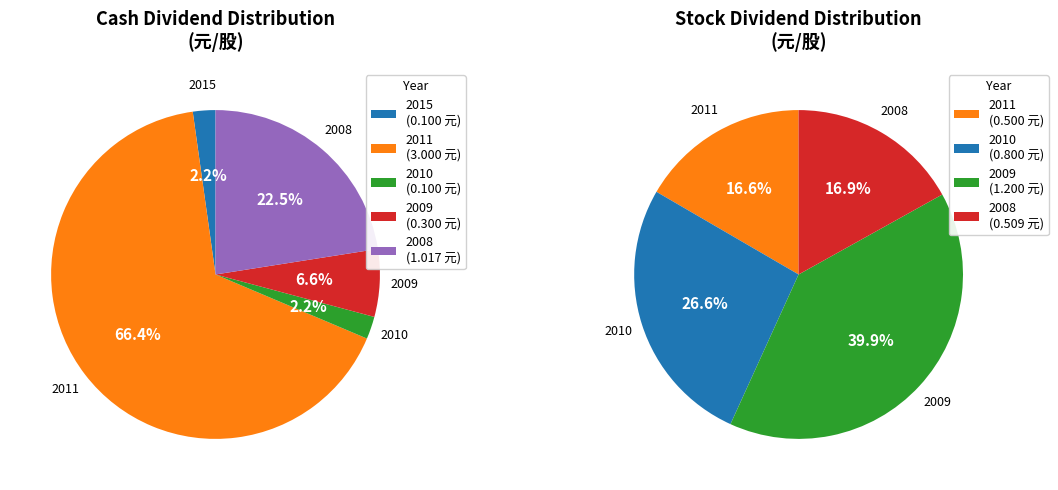

Which series has the widest spread of values?

Cash Dividend (元/股)